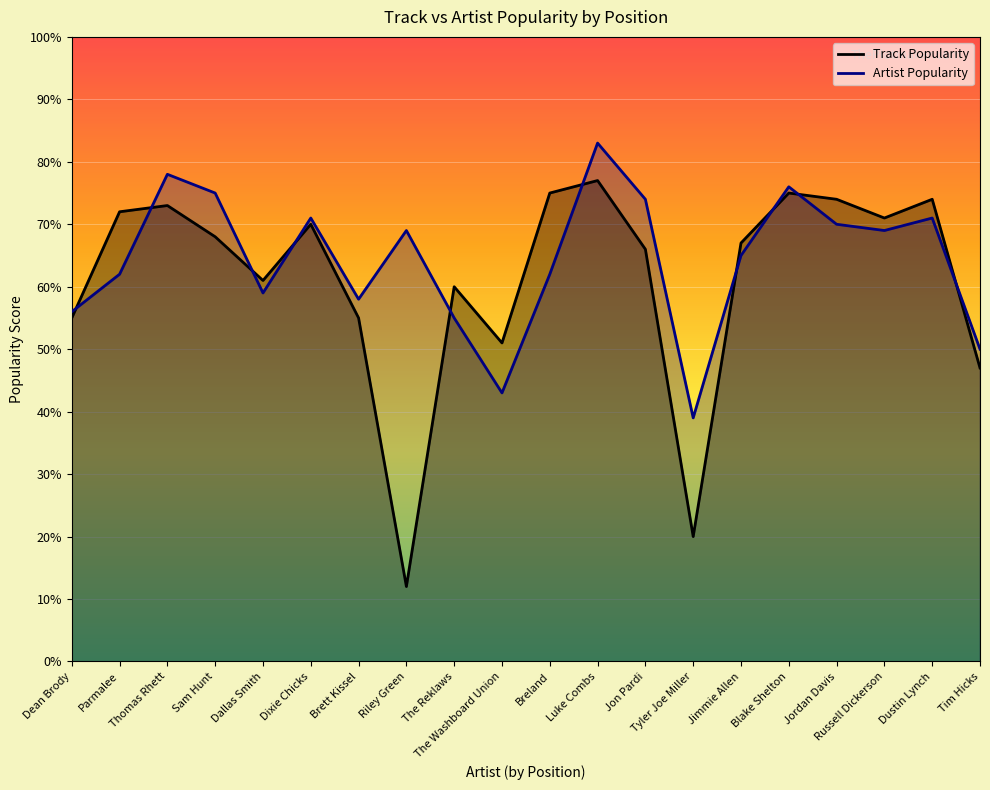

Reading left to right, transcribe all the data shown in this chart.

Track Popularity: Dean Brody=55	Parmalee=72	Thomas Rhett=73	Sam Hunt=68	Dallas Smith=61	Dixie Chicks=70	Brett Kissel=55	Riley Green=12	The Reklaws=60	The Washboard Union=51	Breland=75	Luke Combs=77	Jon Pardi=66	Tyler Joe Miller=20	Jimmie Allen=67	Blake Shelton=75	Jordan Davis=74	Russell Dickerson=71	Dustin Lynch=74	Tim Hicks=47
Artist Popularity: Dean Brody=56	Parmalee=62	Thomas Rhett=78	Sam Hunt=75	Dallas Smith=59	Dixie Chicks=71	Brett Kissel=58	Riley Green=69	The Reklaws=55	The Washboard Union=43	Breland=62	Luke Combs=83	Jon Pardi=74	Tyler Joe Miller=39	Jimmie Allen=65	Blake Shelton=76	Jordan Davis=70	Russell Dickerson=69	Dustin Lynch=71	Tim Hicks=50